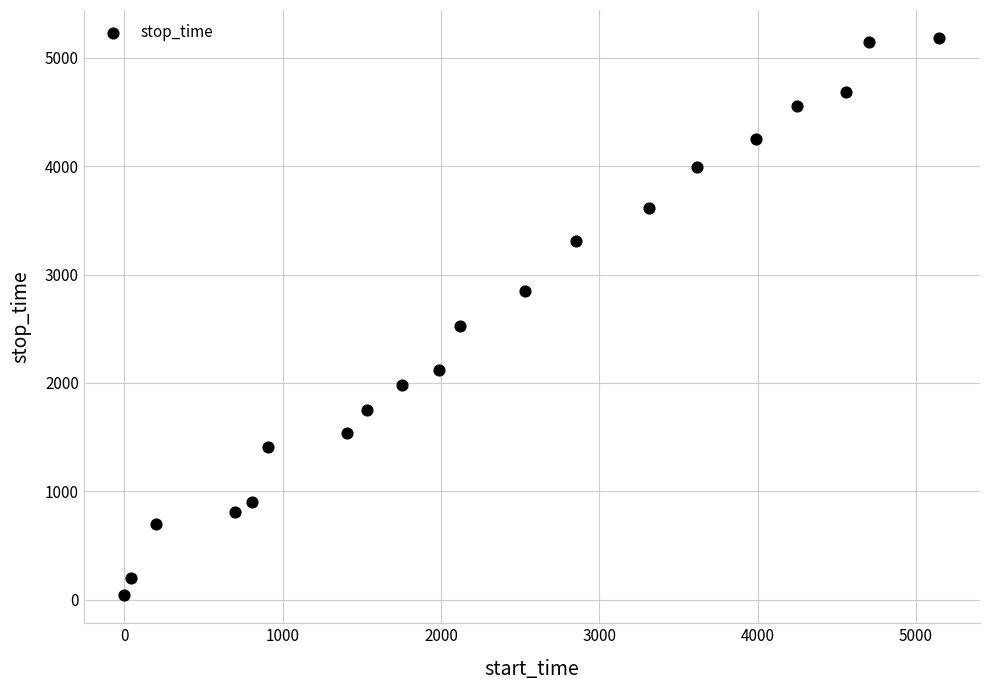

What Y value in the scatter plot is closest to 2612?

2529